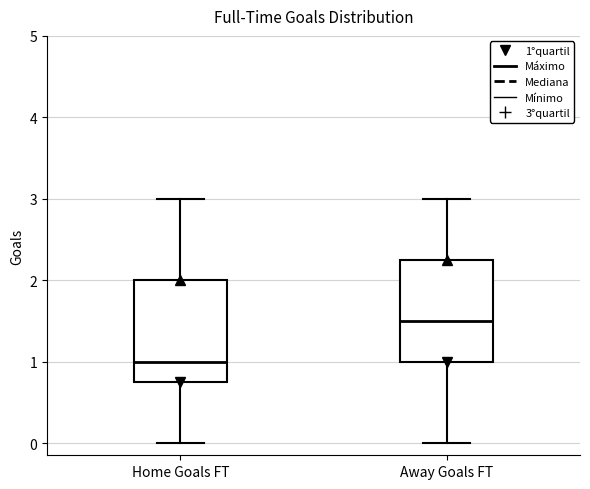

Where is the lower edge of the box for Home Goals FT on the y-axis? The values are not printed on the chart, so give them approximately, as read against the axis.

0.8